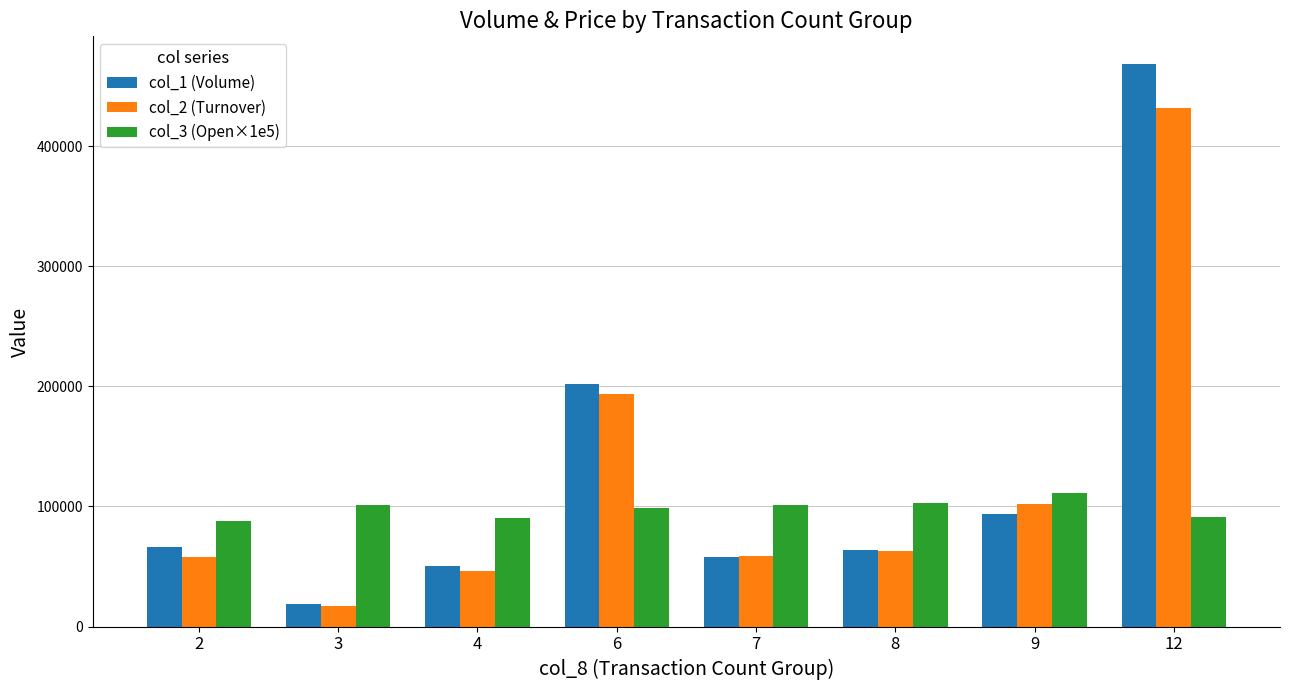

What is the value of the col_1 (Volume) bar at the 7th from the left?

94000